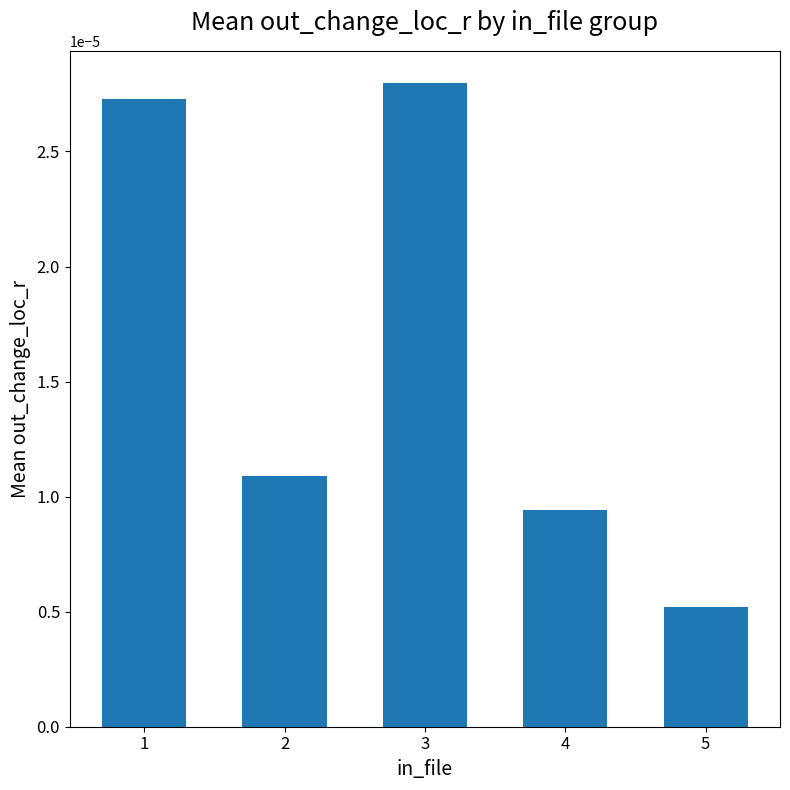

Rank the categories by value from highest to lowest.

3, 1, 2, 4, 5